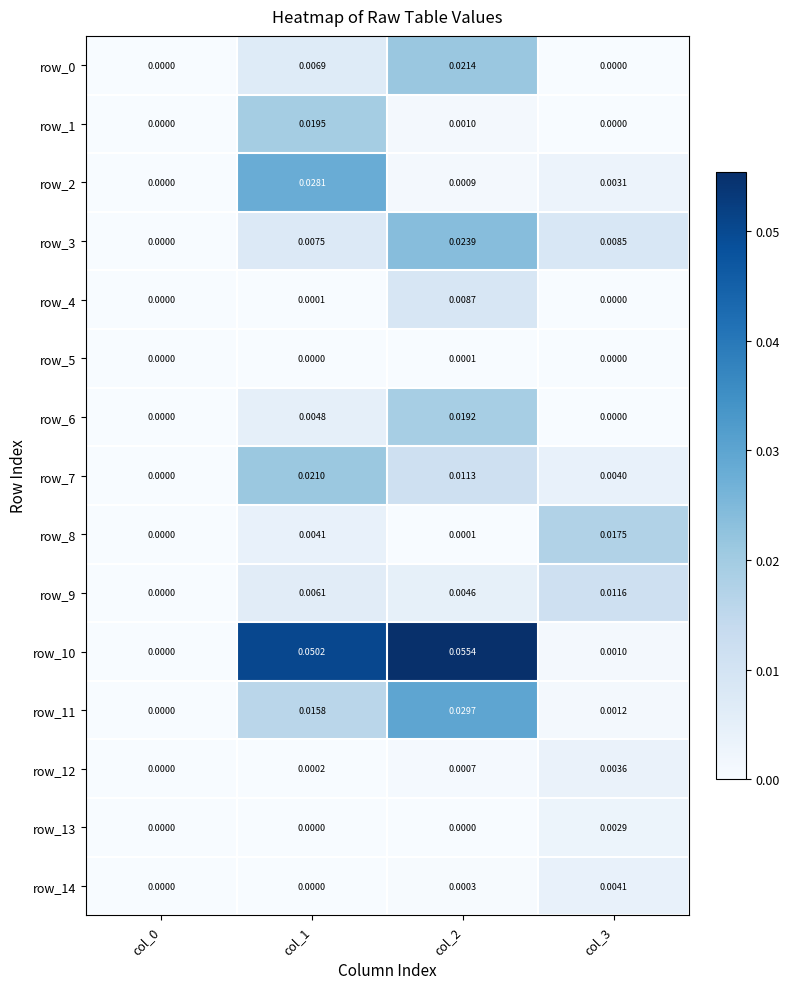

Is the value of row_10 at col_0 greater than the value of row_2 at col_2?

No